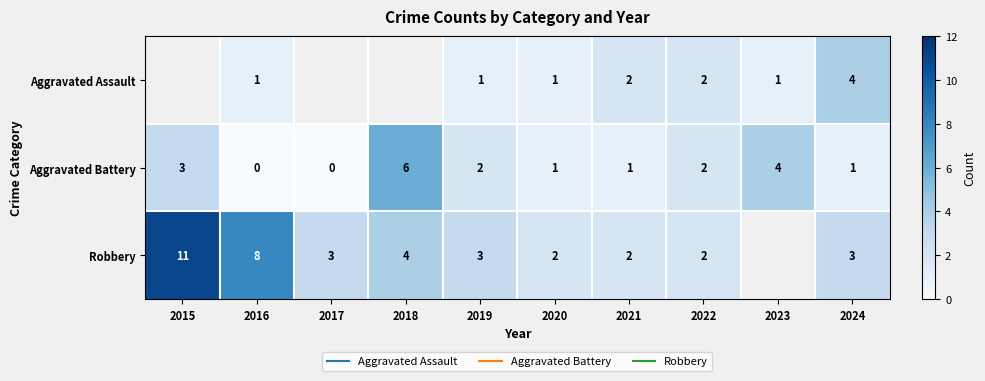

What is the difference between the highest and lowest values at 2016?

8.0